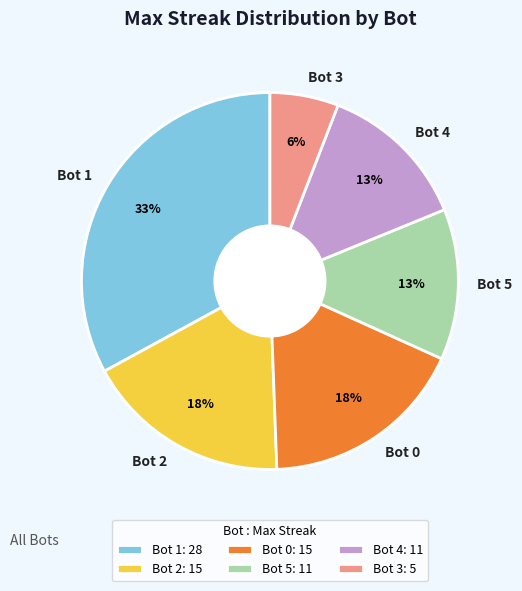

To the nearest percent, what is the combined percentage of Bot 2 and Bot 4?

31%